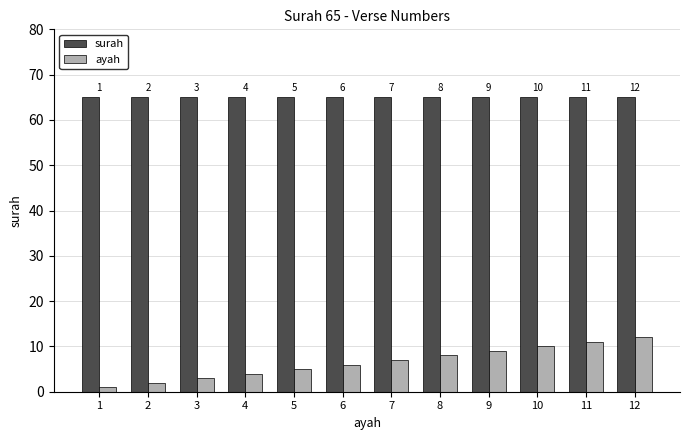

Rank the series at 9 from highest to lowest value.

surah, ayah